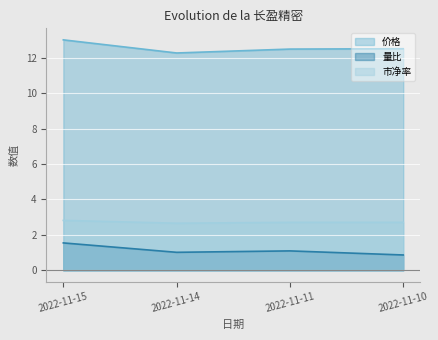

Between 2022-11-14 and 2022-11-10, which series saw the biggest shift?

价格